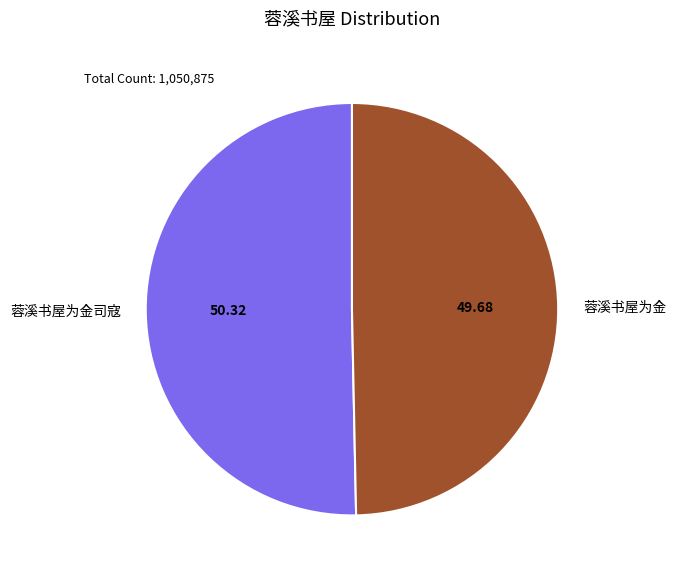

Rank the categories by value from highest to lowest.

蓉溪书屋为金司寇, 蓉溪书屋为金